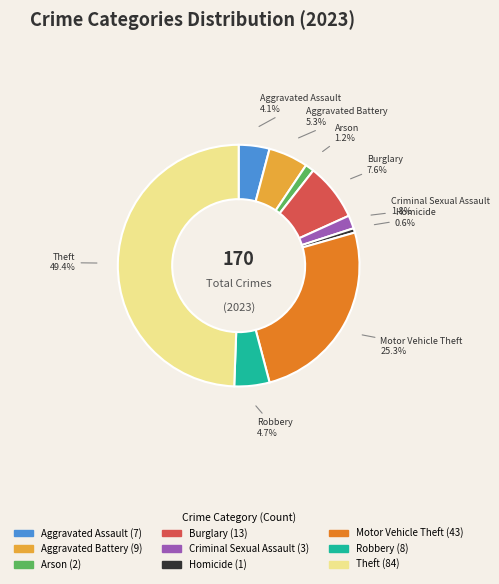

Is Robbery the majority of the pie?

No